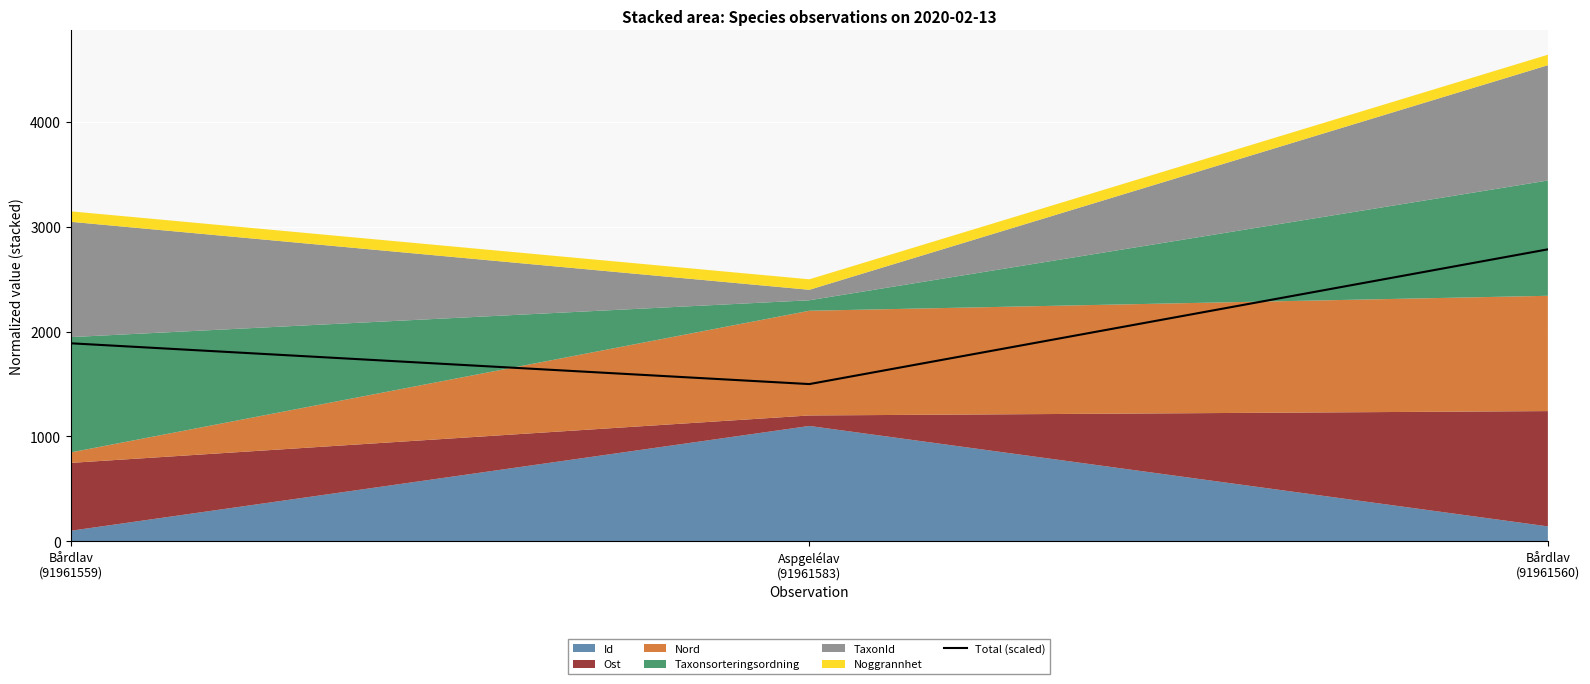

Count the number of categories in the chart.

3